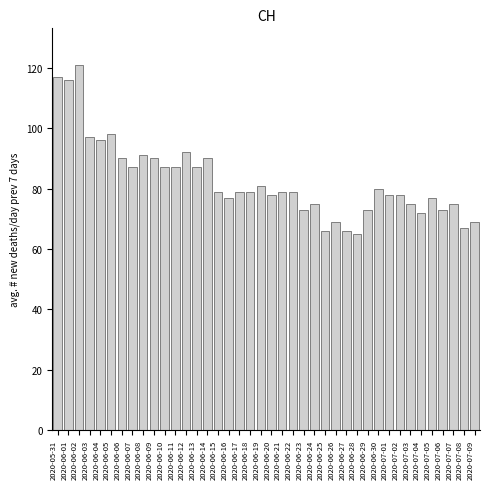

What is the sum of the values at 2020-07-08 and 2020-07-01?

145